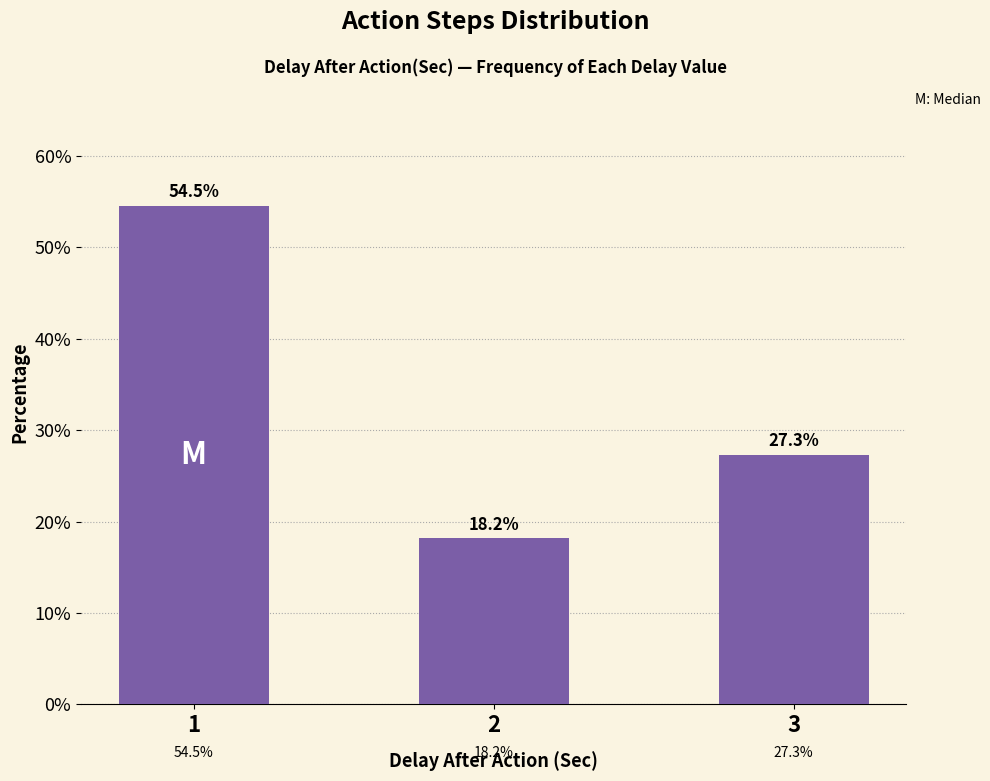

Reading left to right, transcribe all the data shown in this chart.

54.5	18.2	27.3